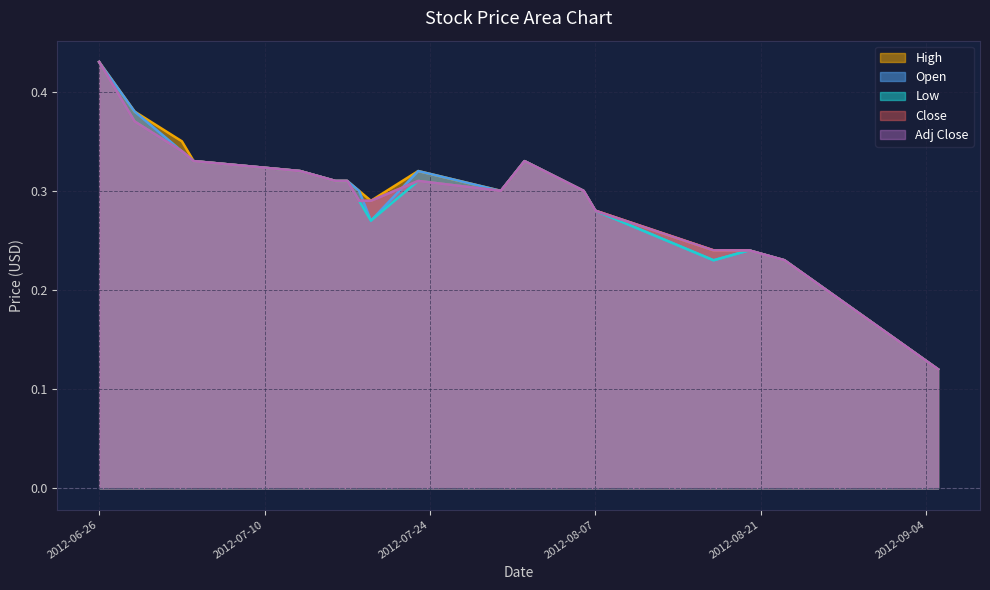

List the series in order of their peak value, highest first.

Low, Open, High, Close, Adj Close